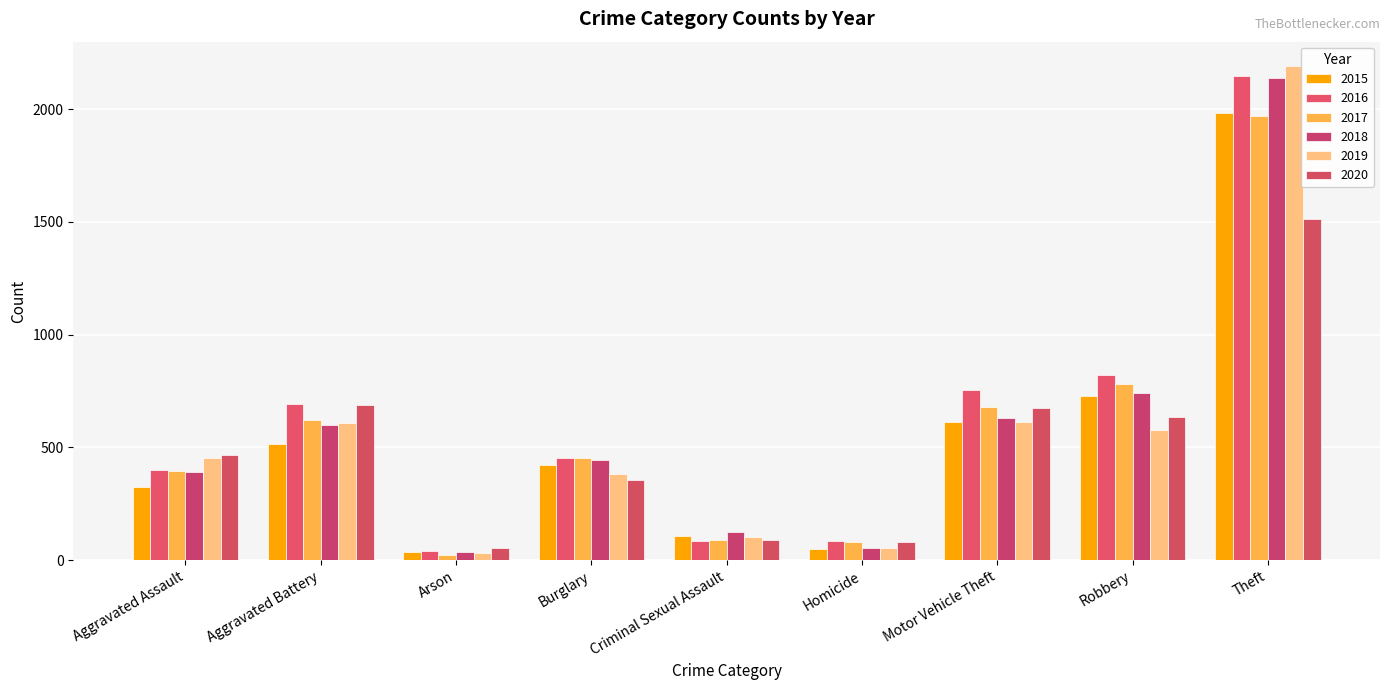

What are all the series names shown in the legend?

2015, 2016, 2017, 2018, 2019, 2020